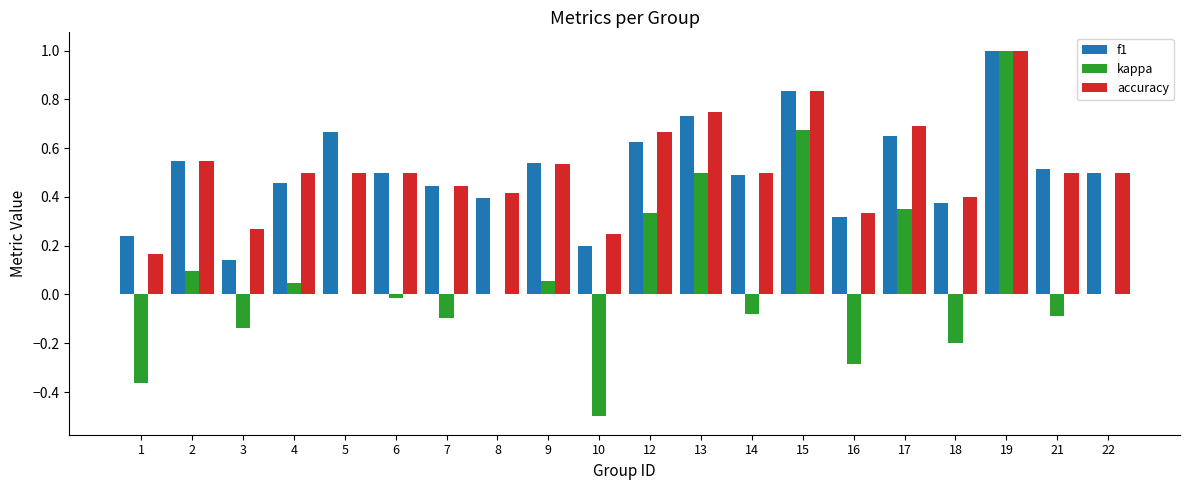

At which category does the chart reach its peak across all series?

19